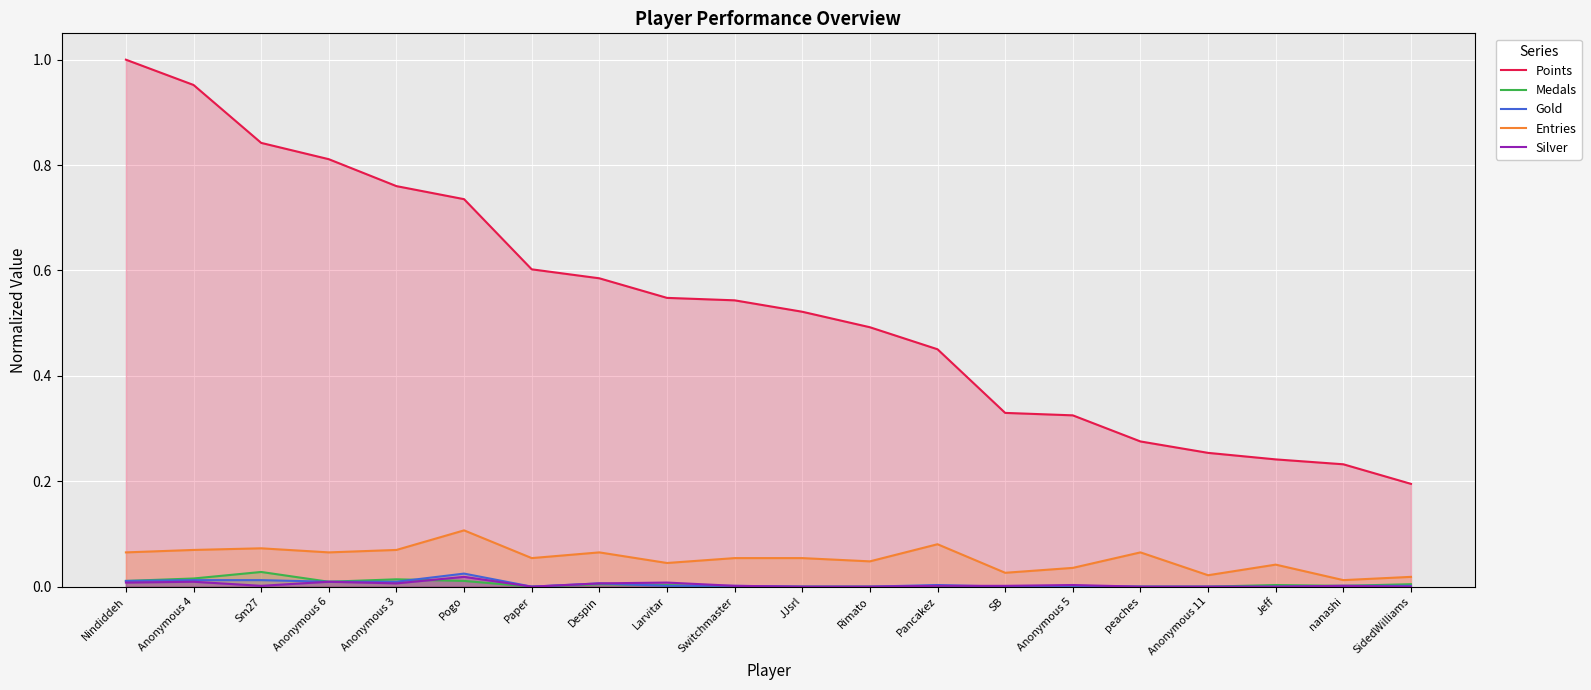

At Anonymous 5, list the series in order from largest to smallest.

Points, Entries, Silver, Gold, Medals